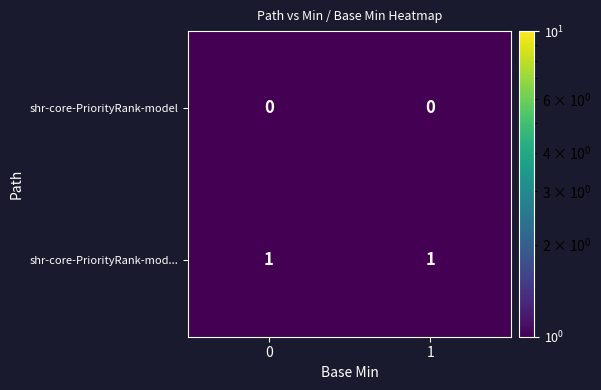

True or false: shr-core-PriorityRank-mod... has a value of 1 at 0.

True